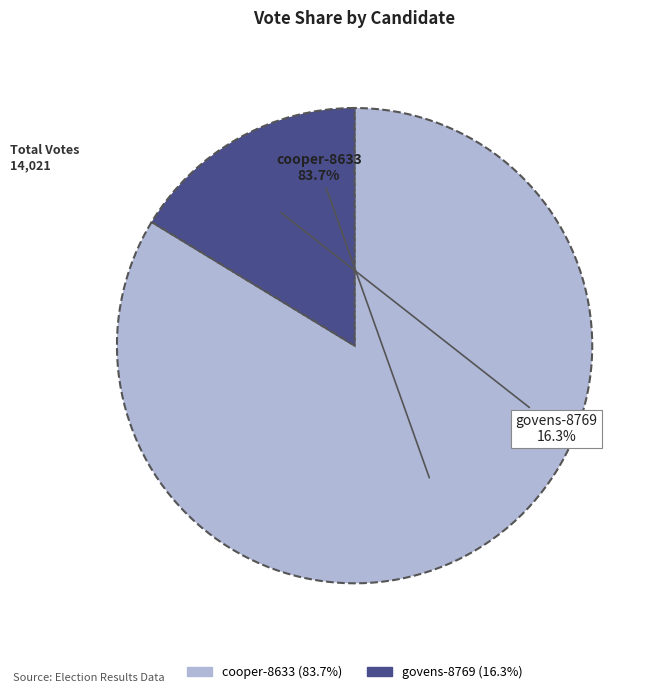

What is the ratio of the value at govens-8769 to the value at cooper-8633?

0.2